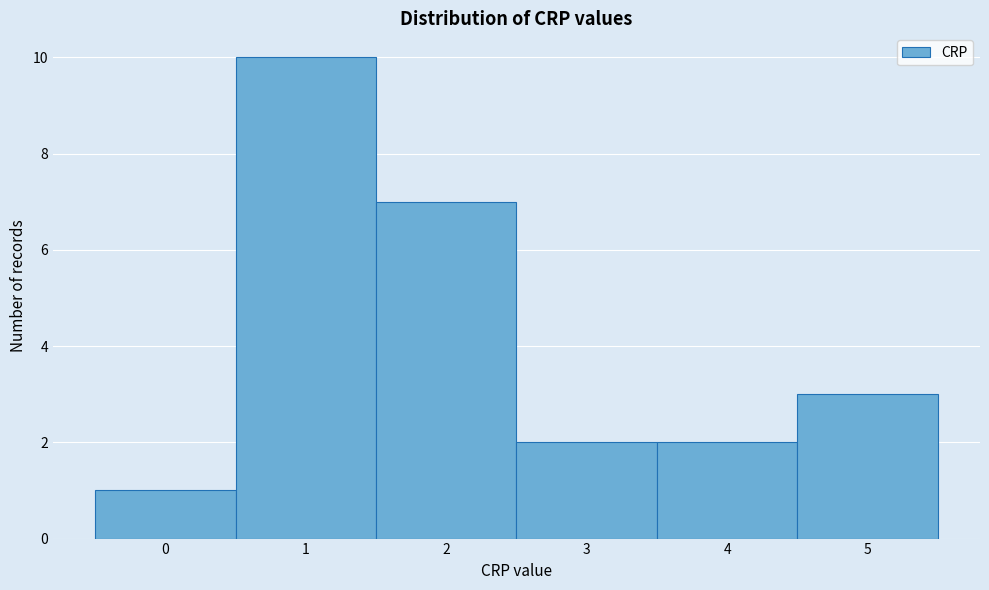

Reading left to right, transcribe this chart: for each bar, give the range it covers on the x-axis and its height. The values are not printed on the chart, so give them approximately, as read against the axis.

-0.5 to 0.5: 1
0.5 to 1.5: 10
1.5 to 2.5: 7
2.5 to 3.5: 2
3.5 to 4.5: 2
4.5 to 5.5: 3